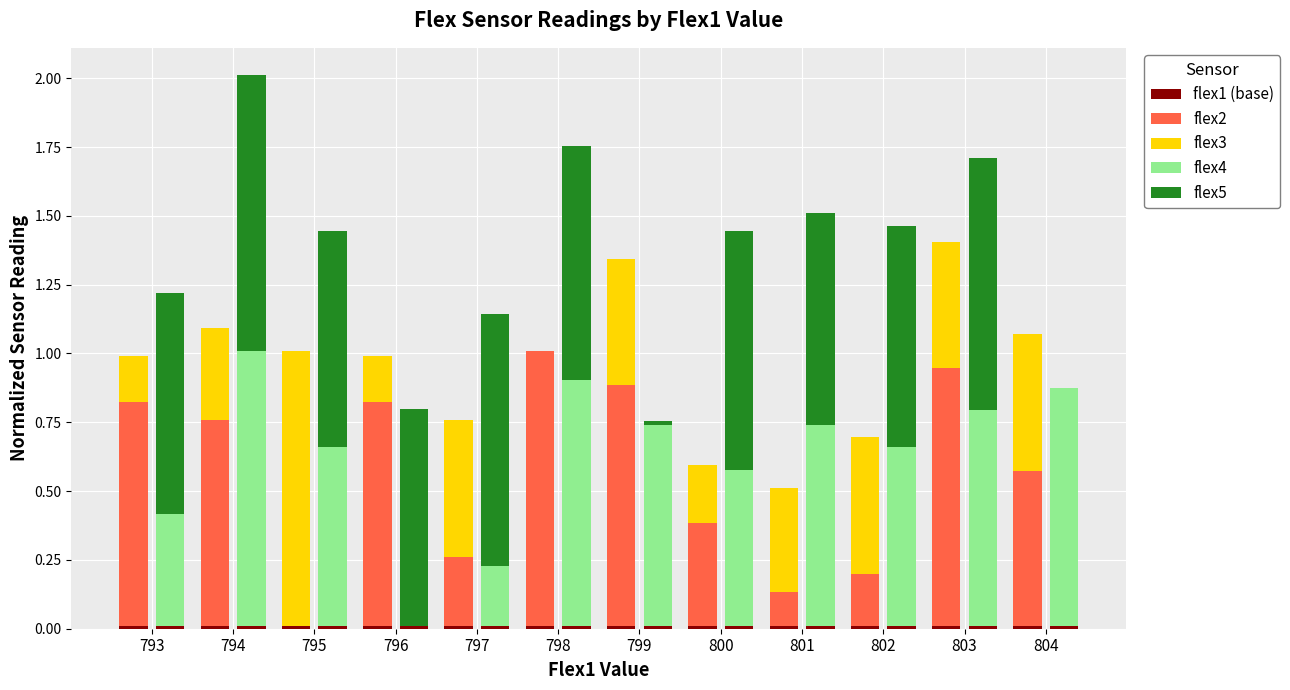

What is the value of the flex5 bar at the 9th from the left?

0.8